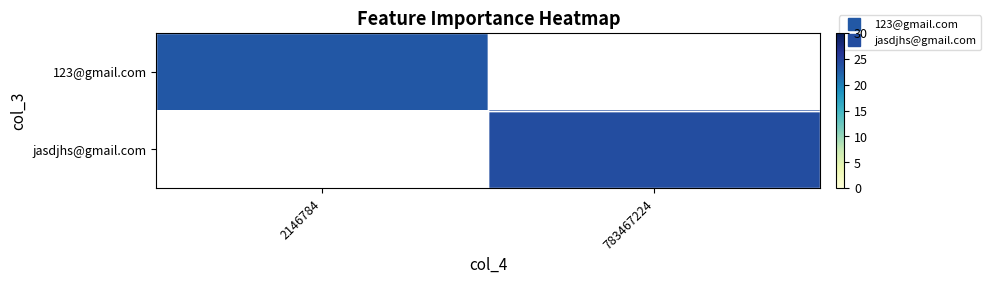

How many positive values does the jasdjhs@gmail.com series have?

1